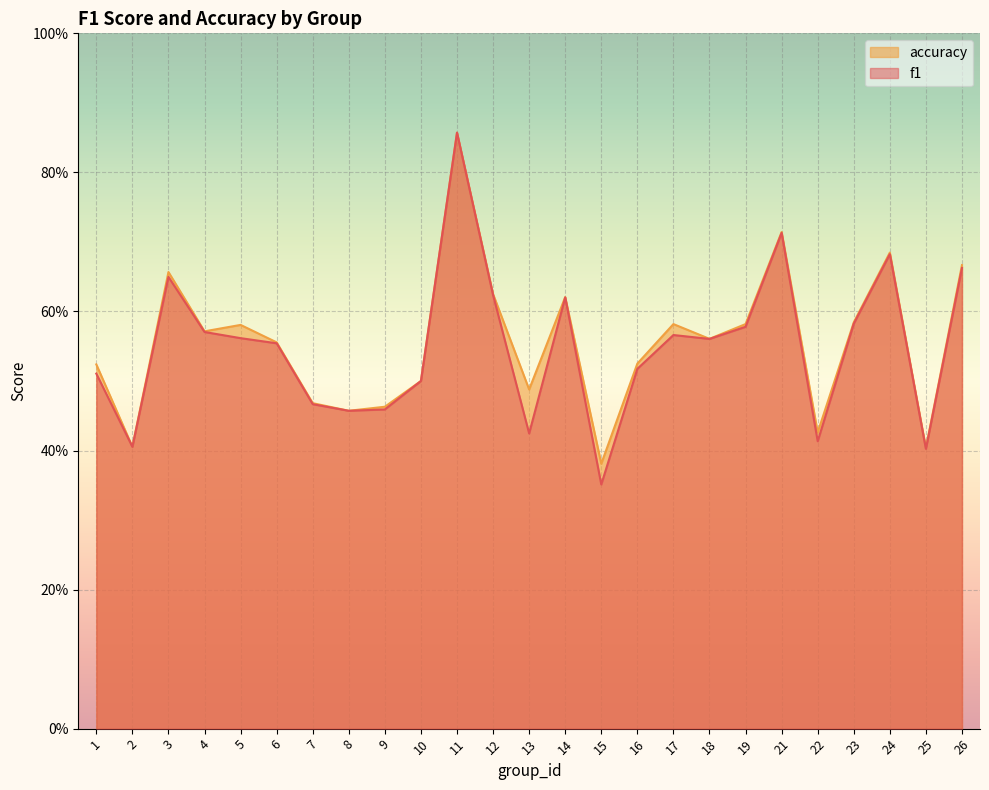

Which category has the highest value in the accuracy series?

11